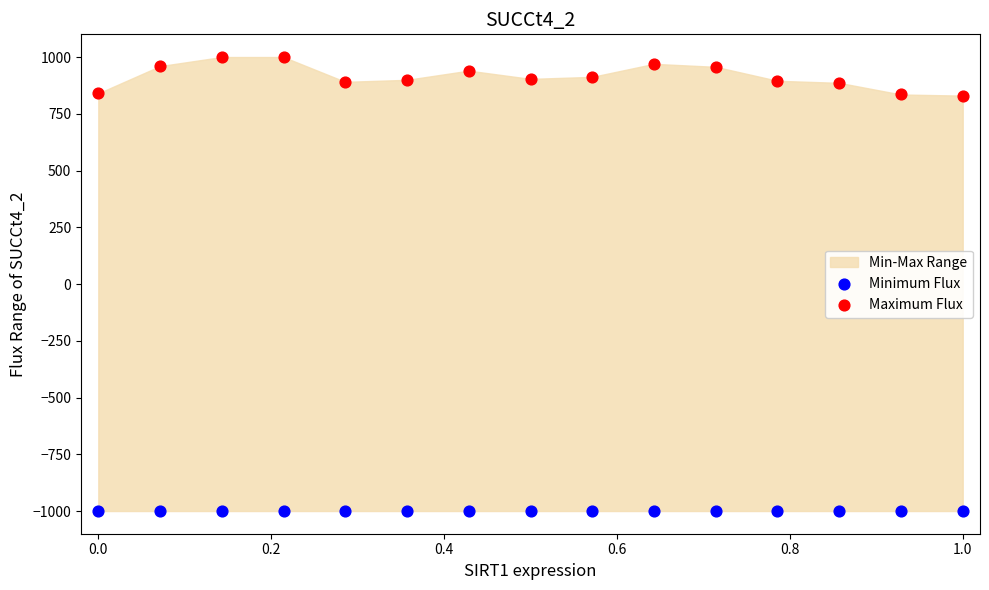

Which series contains the lowest Y value?

Minimum Flux